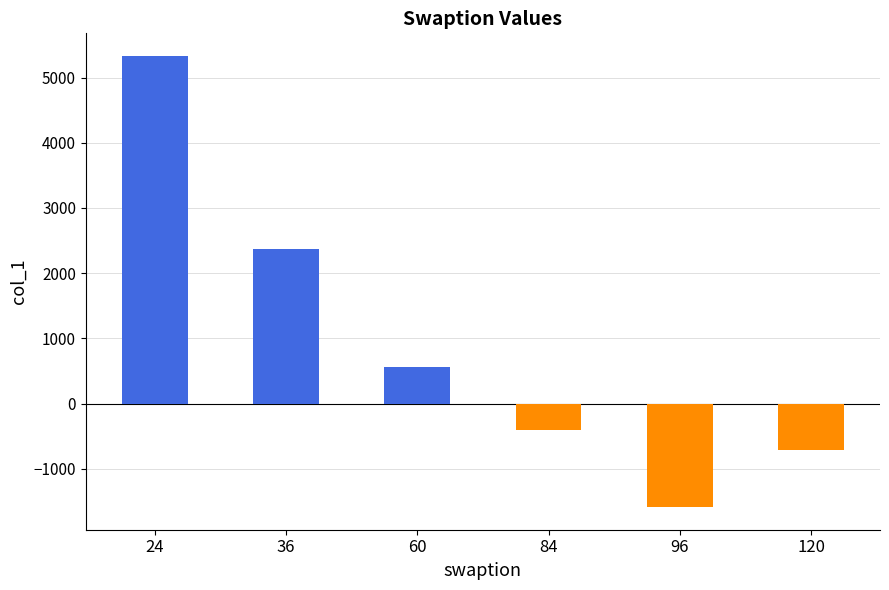

Reading left to right, list all the values displayed in this chart.

24=5331.8	36=2371.2	60=564.0	84=-398.8	96=-1590.0	120=-709.0